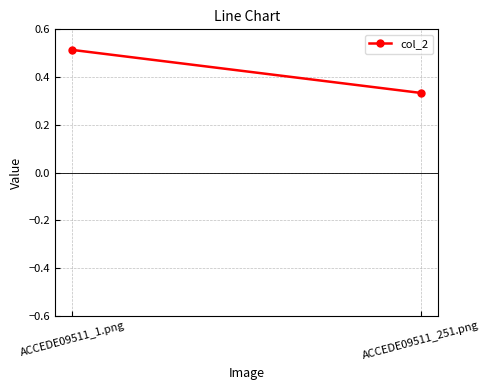

At which label is the value closest to 0?

ACCEDE09511_251.png